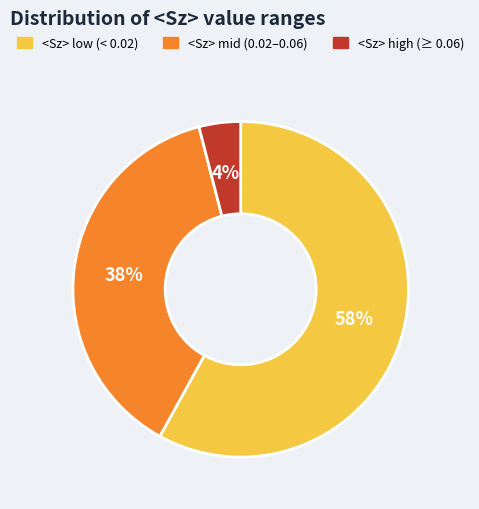

To the nearest percent, what is the average slice percentage?

33%